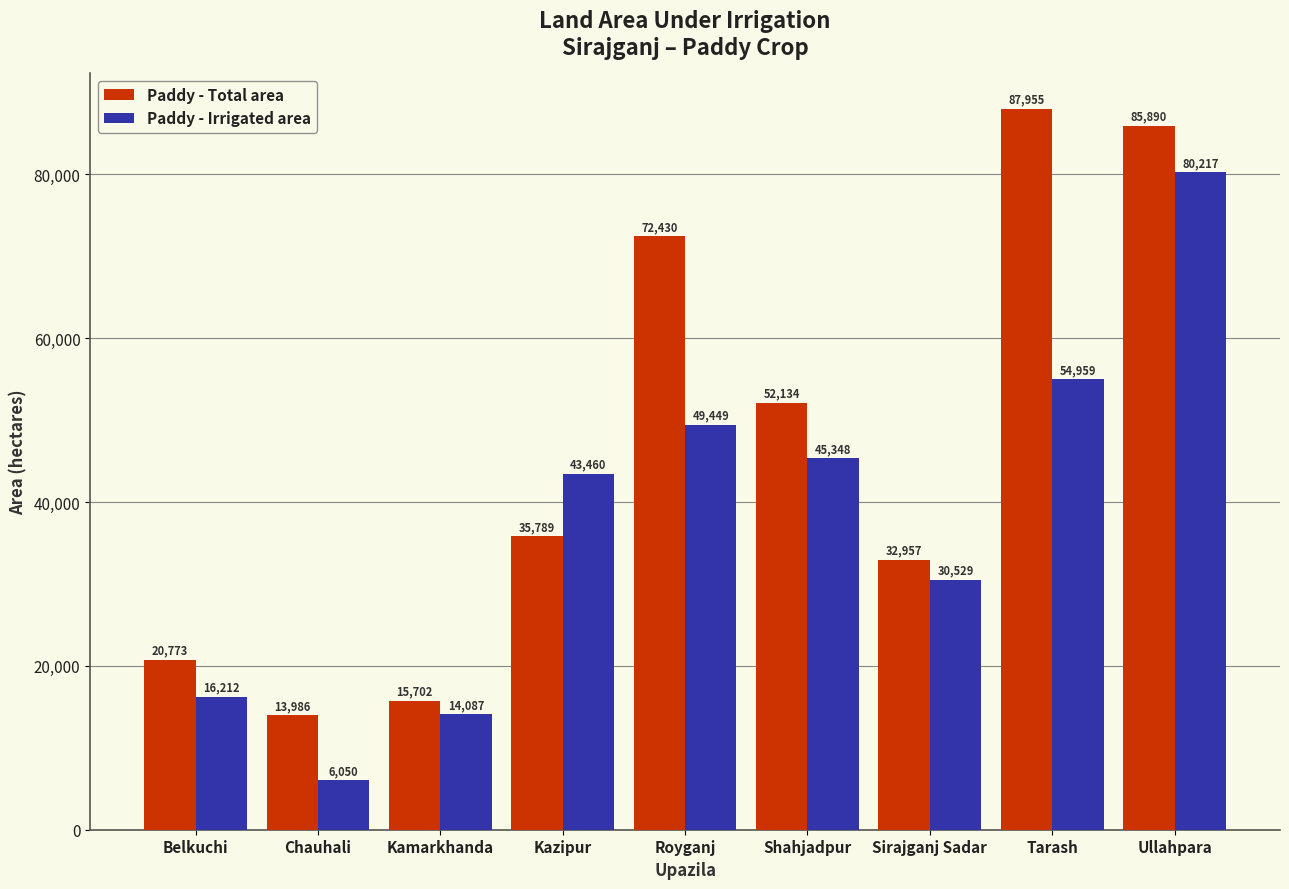

What is the difference between the Paddy - Irrigated area values at Tarash and Kamarkhanda?

40872